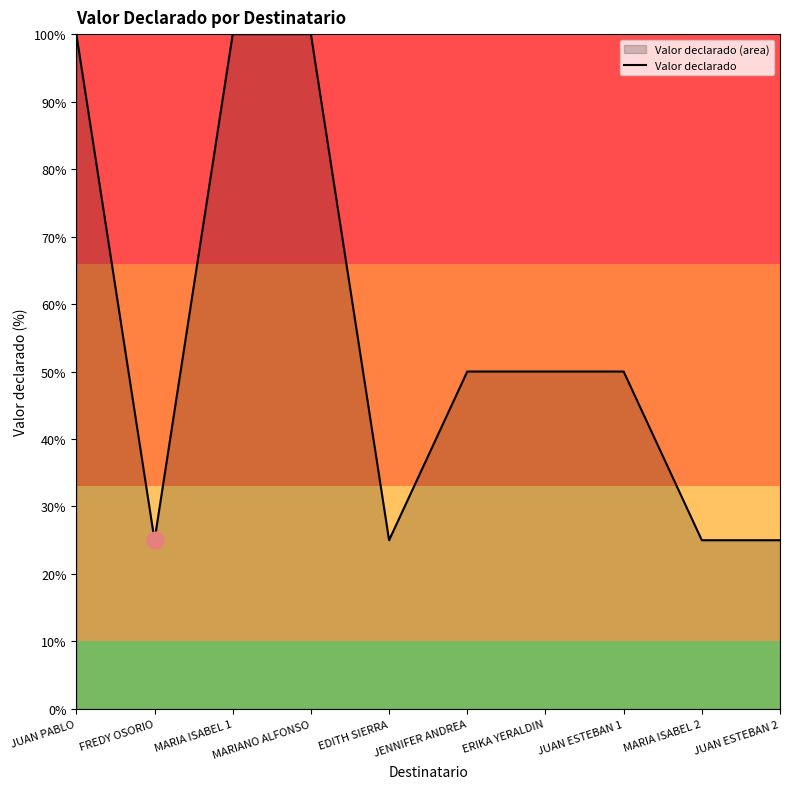

How many lines are shown in the chart?

1